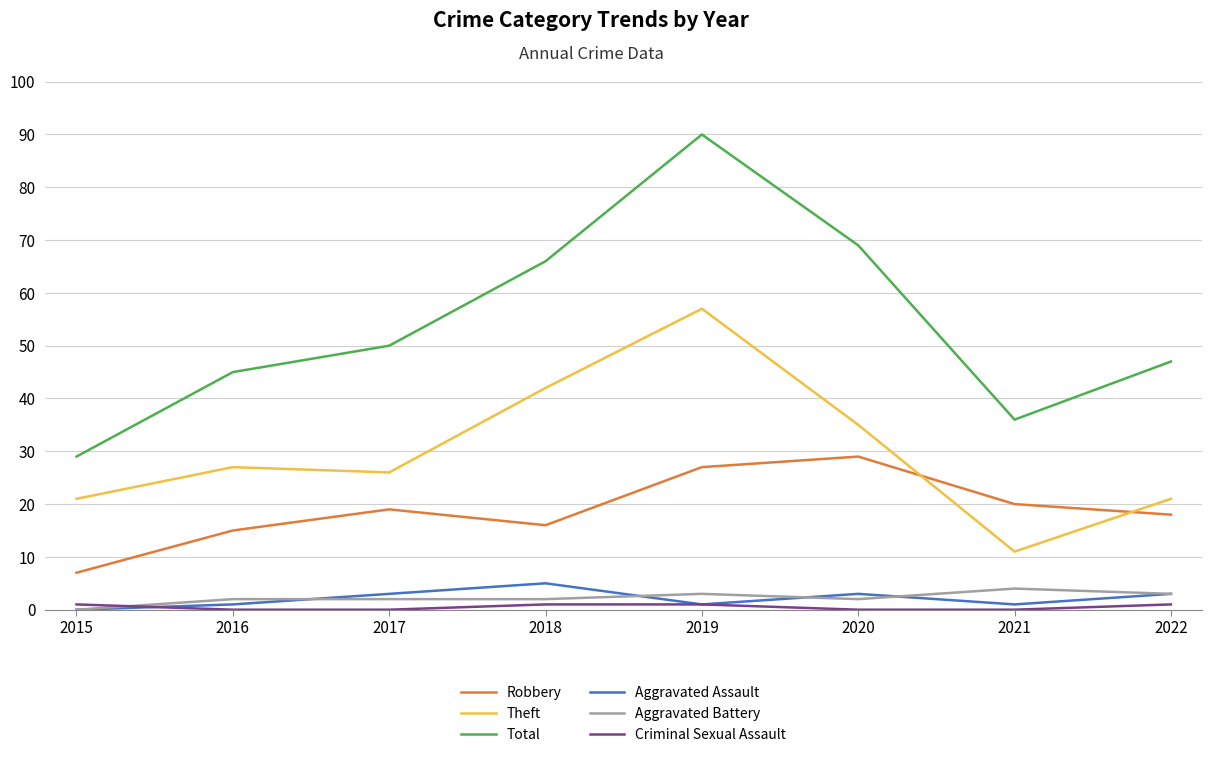

Which series changed the most between 2018 and 2021?

Theft